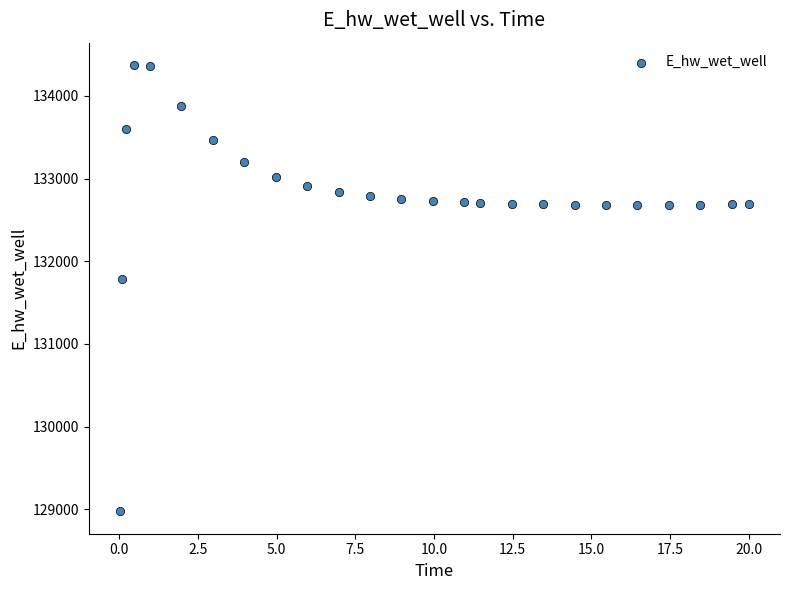

What is the range of X values (max minus min)?

20.0